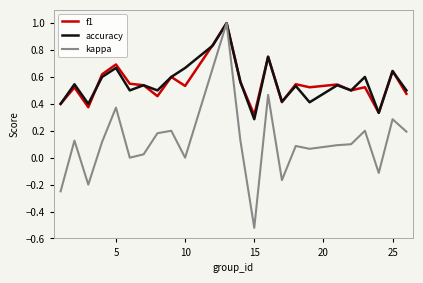

Which series has the widest spread of values?

kappa